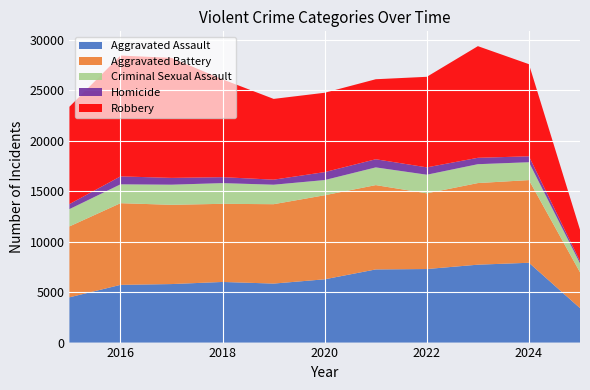

Reading left to right, extract all data points from this chart.

Aggravated Assault: 2015=4480	2016=5713	2017=5793	2018=6002	2019=5841	2020=6265	2021=7242	2022=7281	2023=7712	2024=7901	2025=3412
Aggravated Battery: 2015=7018	2016=8085	2017=7845	2018=7734	2019=7858	2020=8320	2021=8346	2022=7495	2023=8079	2024=8184	2025=3548
Criminal Sexual Assault: 2015=1713	2016=1868	2017=1993	2018=2051	2019=1929	2020=1504	2021=1754	2022=1841	2023=1868	2024=1768	2025=886
Homicide: 2015=496	2016=786	2017=672	2018=588	2019=499	2020=787	2021=806	2022=728	2023=632	2024=587	2025=212
Robbery: 2015=9638	2016=11960	2017=11881	2018=9681	2019=7995	2020=7855	2021=7920	2022=8964	2023=11052	2024=9119	2025=3117